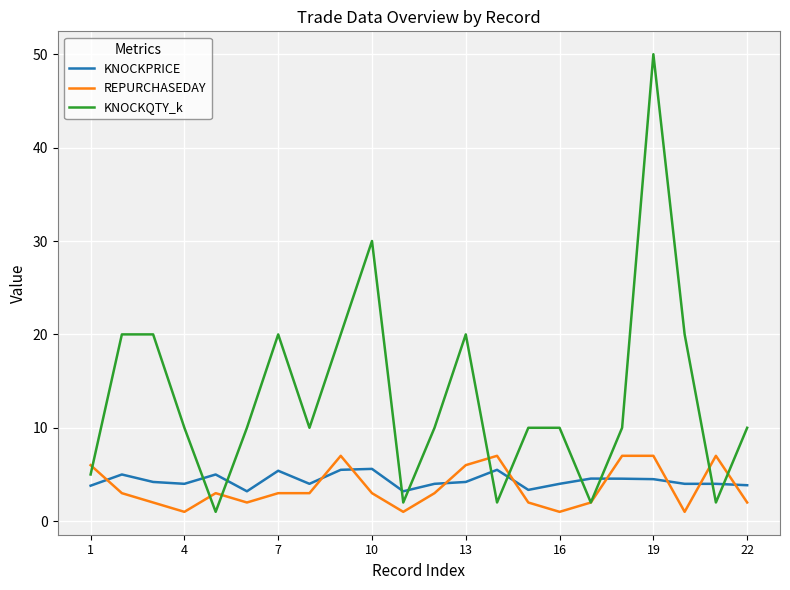

Which series has the widest spread of values?

KNOCKQTY_k